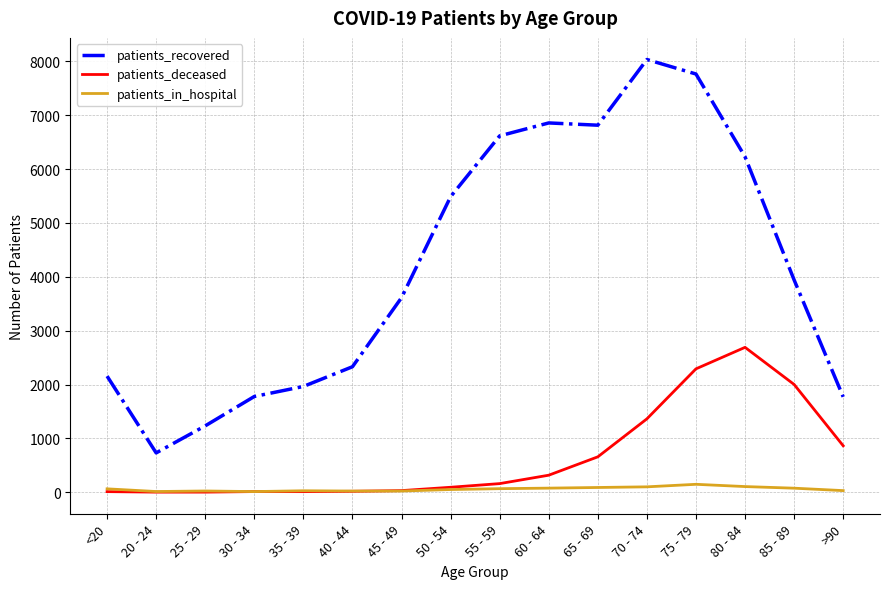

Between 40 - 44 and 65 - 69, which series saw the biggest shift?

patients_recovered